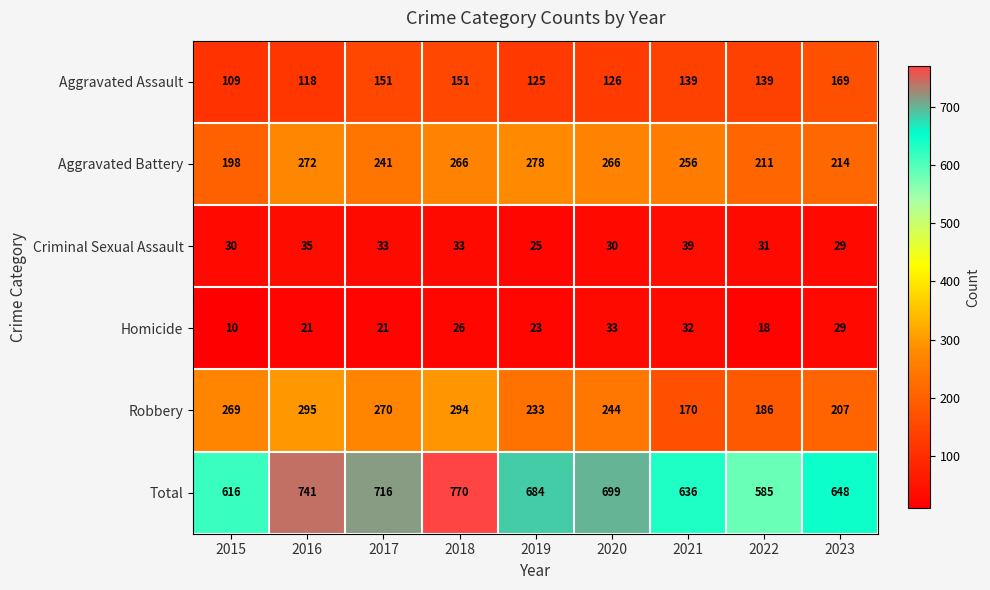

What is the difference between the second highest and second lowest values in the Robbery series?

108